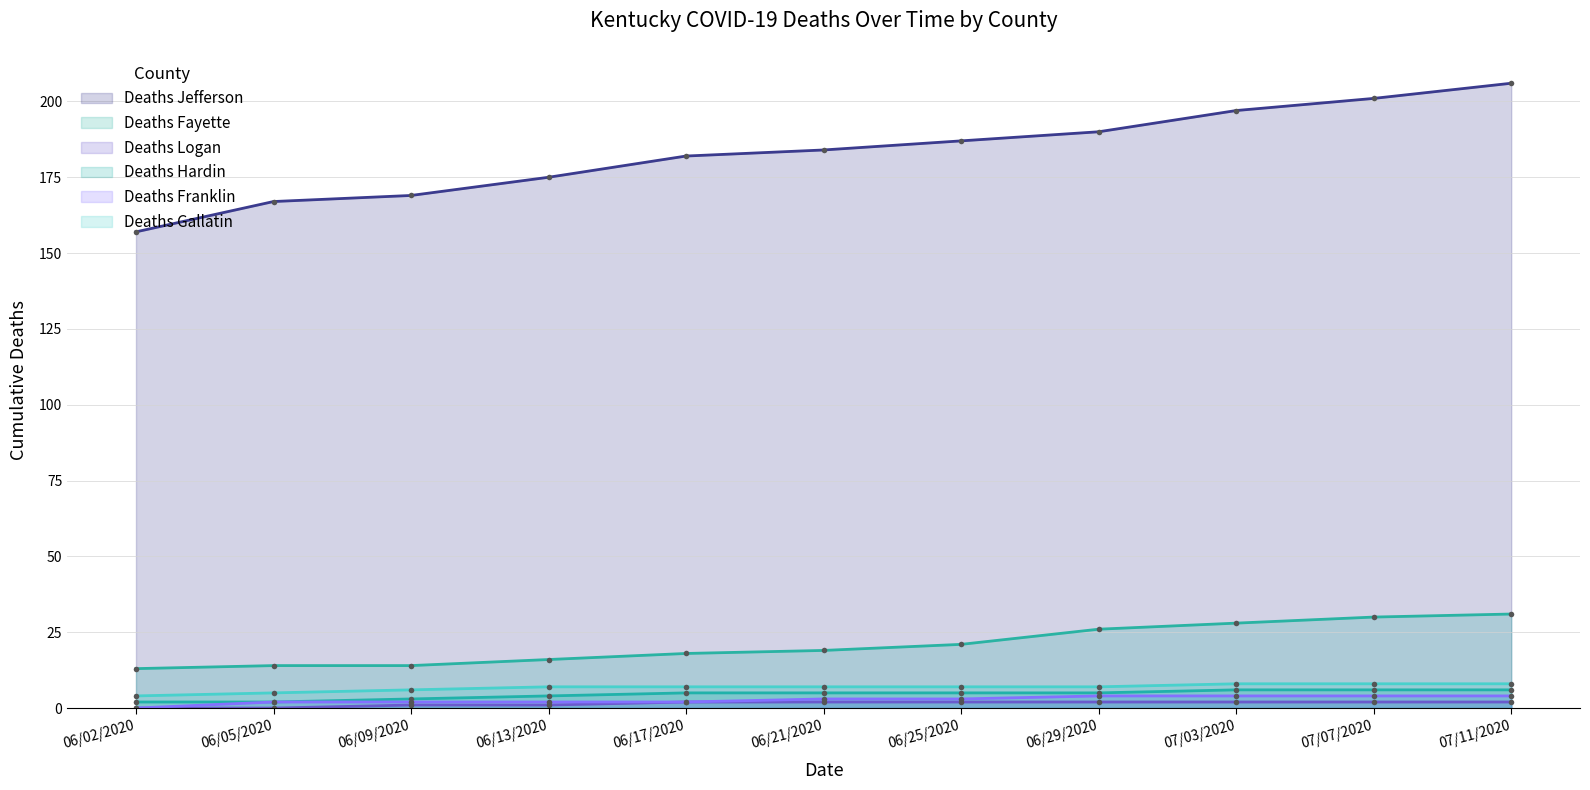

At which category is the sum across all series the highest?

07/11/2020